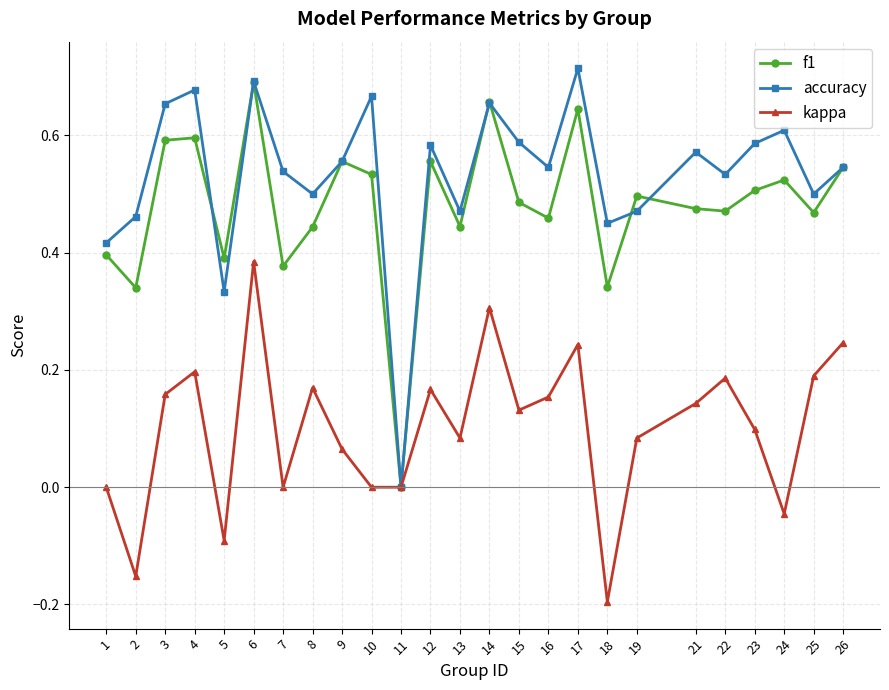

True or false: f1 has more than 1 interior local peaks.

True